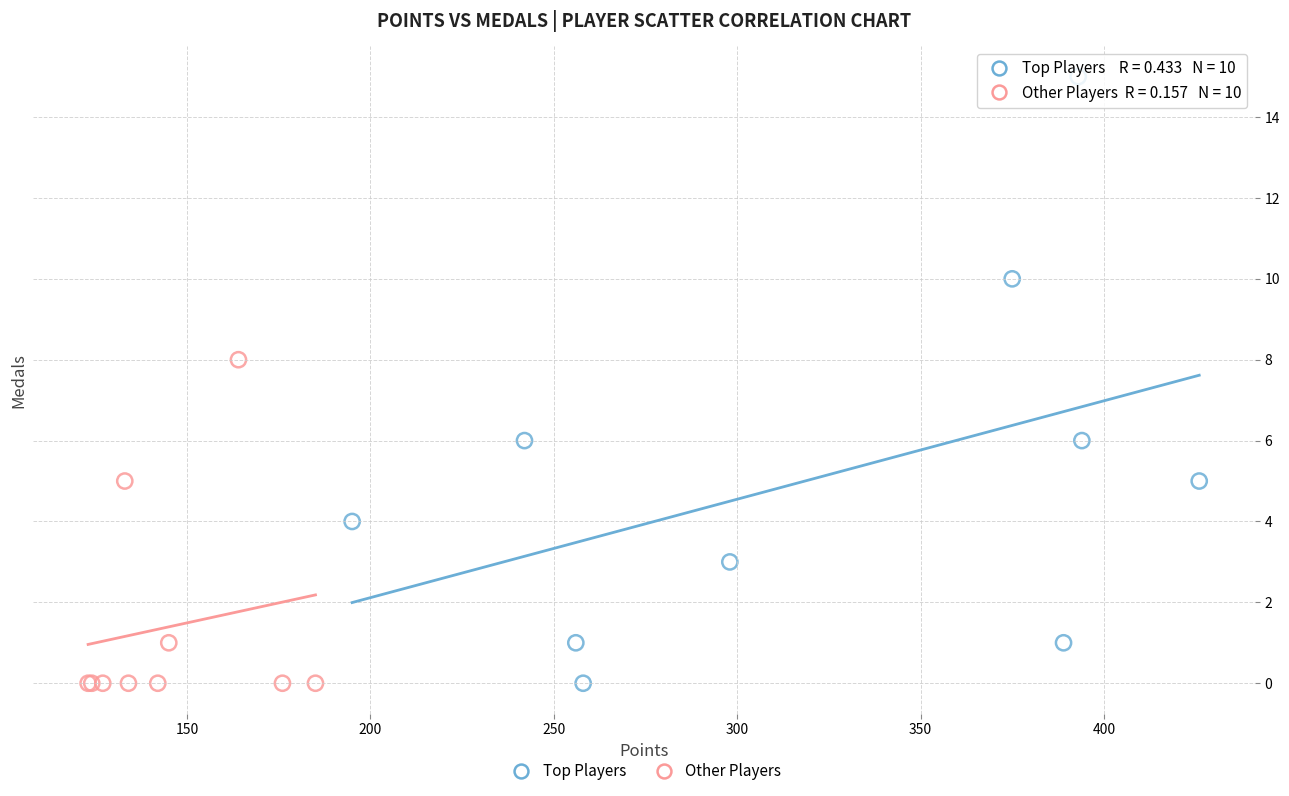

Which series has the widest spread of Y values?

Top Players